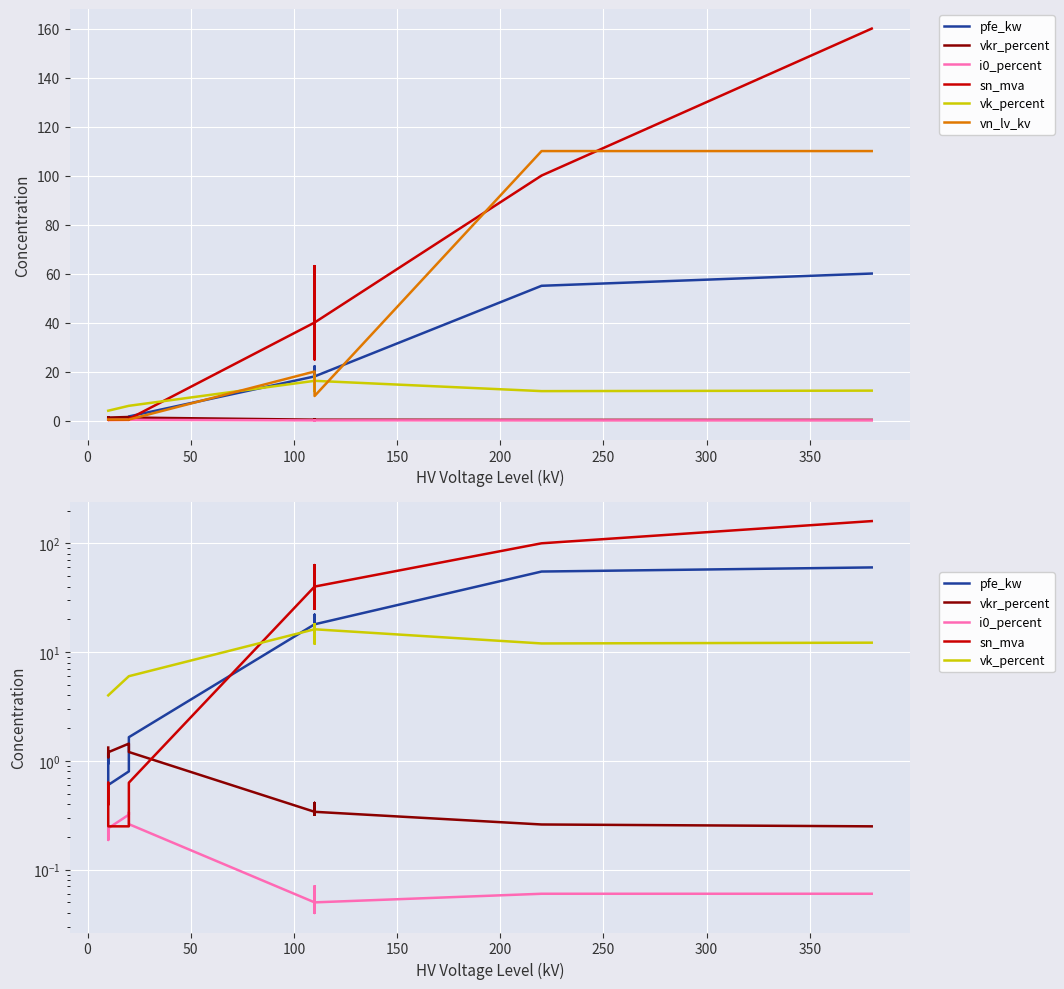

True or false: vkr_percent and vn_lv_kv cross at least once.

True